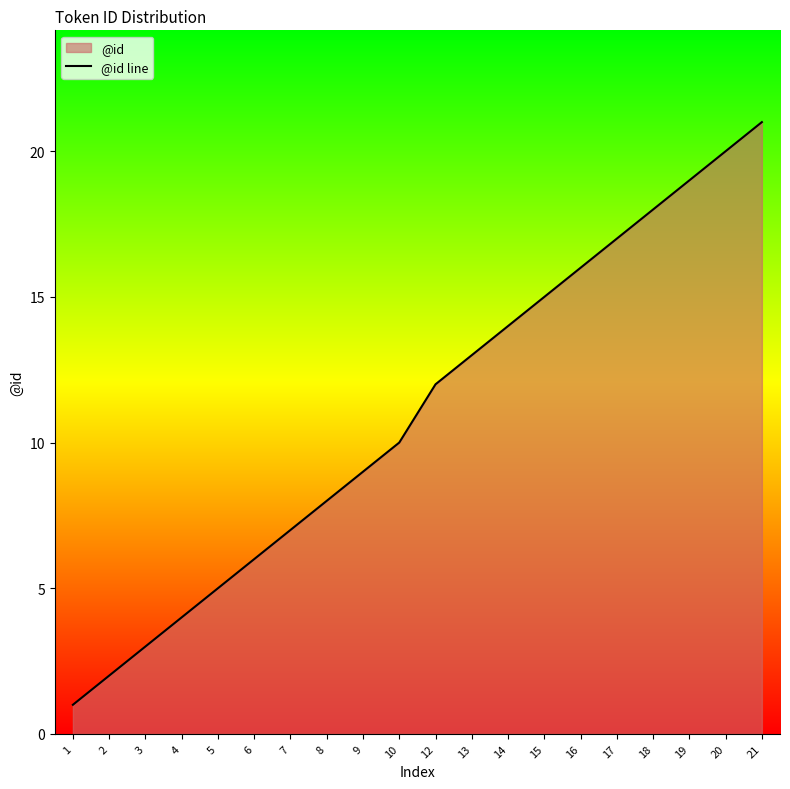

What is the smallest value displayed?

1